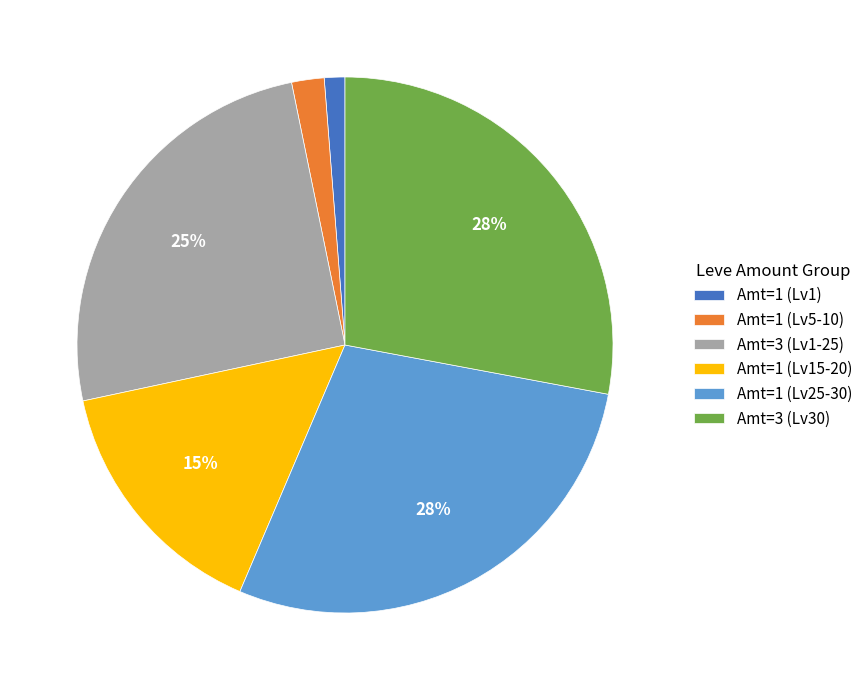

Which has a higher value, Amt=1 (Lv5-10) or Amt=3 (Lv30)?

Amt=3 (Lv30)